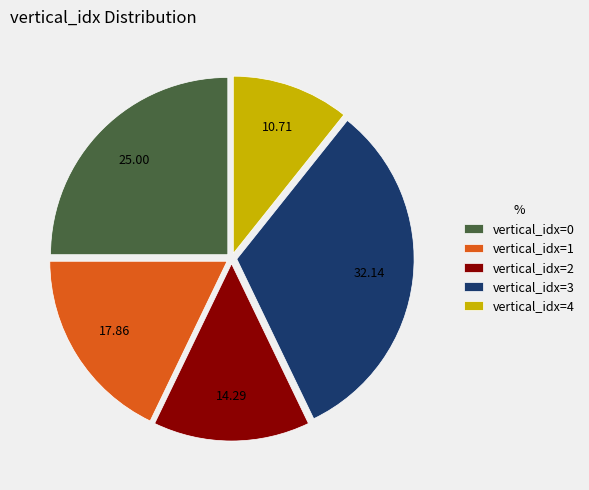

Approximately how many times larger is the value at vertical_idx=4 compared to vertical_idx=2?

0.7